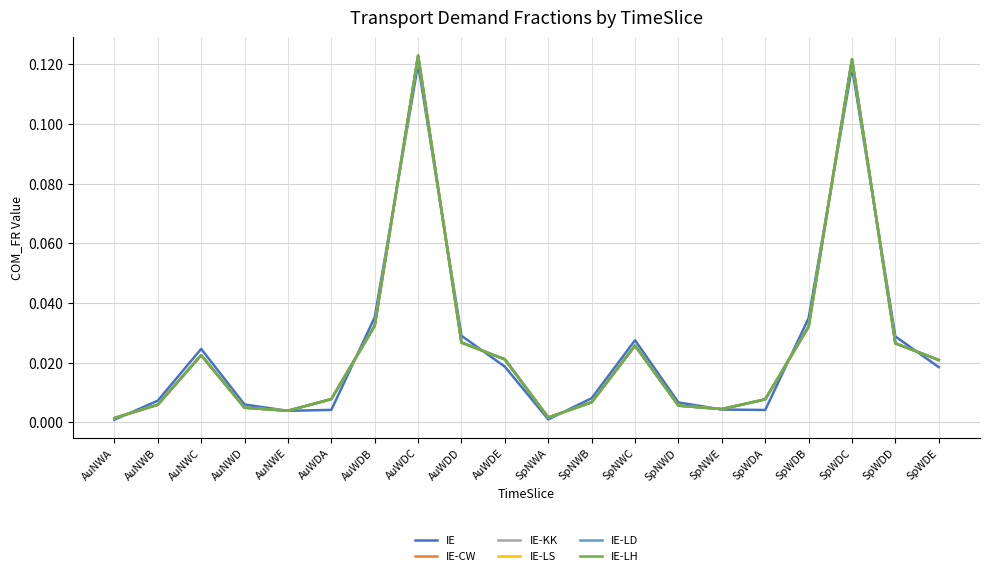

Is this an area chart (filled region under the line)?

No